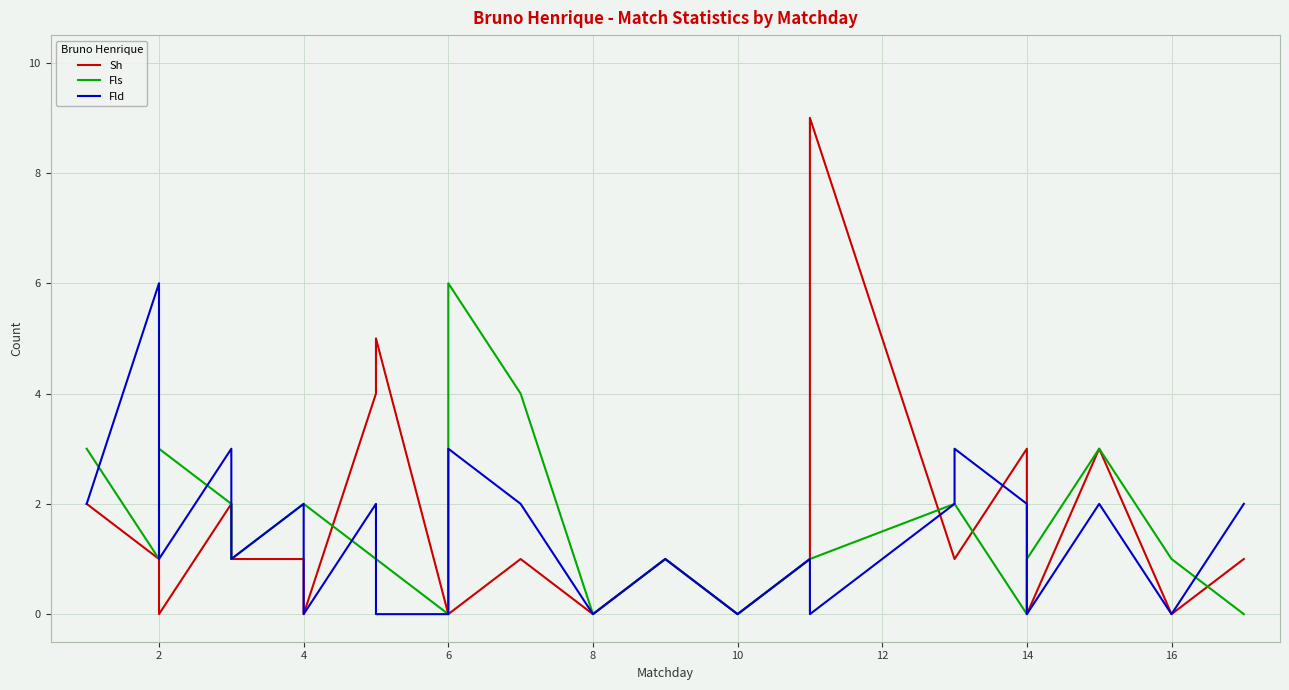

What is the maximum value for Sh?

9